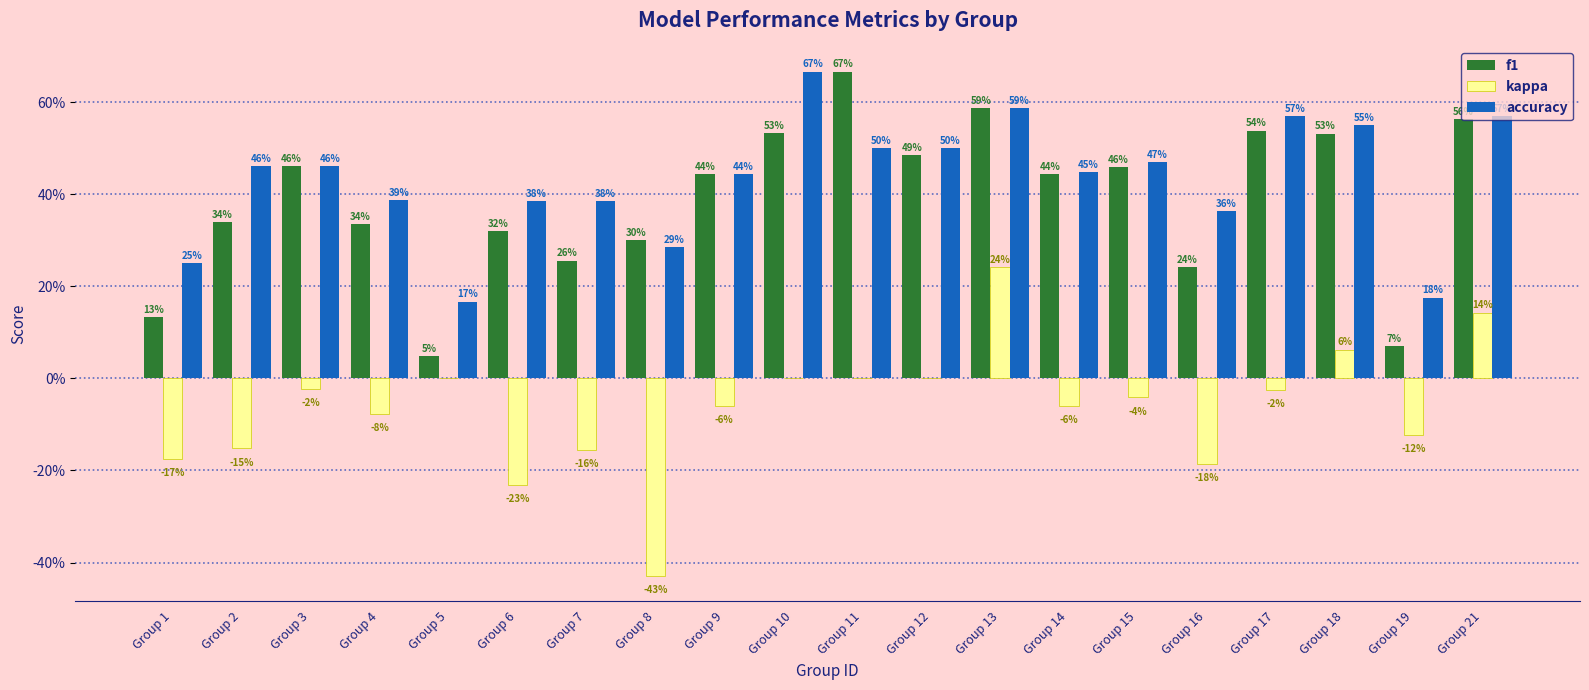

The value of kappa at Group 19 is -0.1. True or false?

True